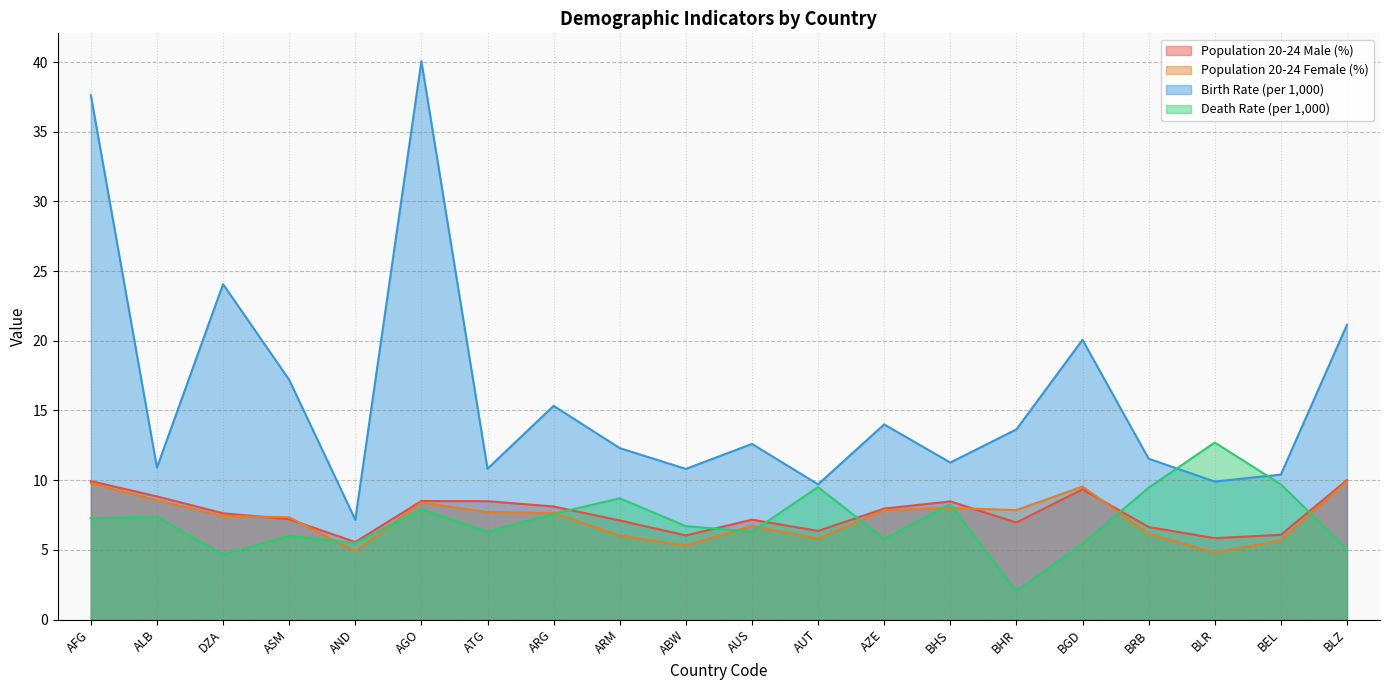

Count the number of categories in the chart.

20